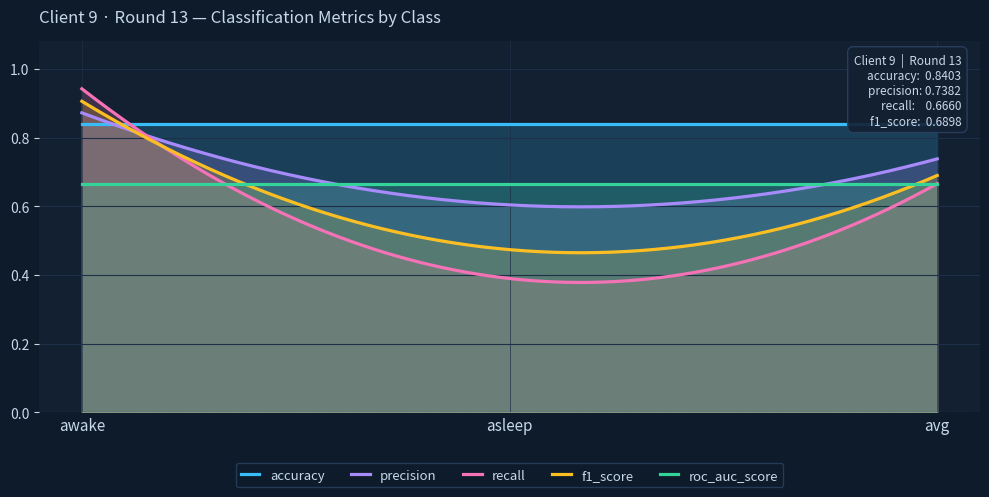

What is the total value across all series at avg?

3.6